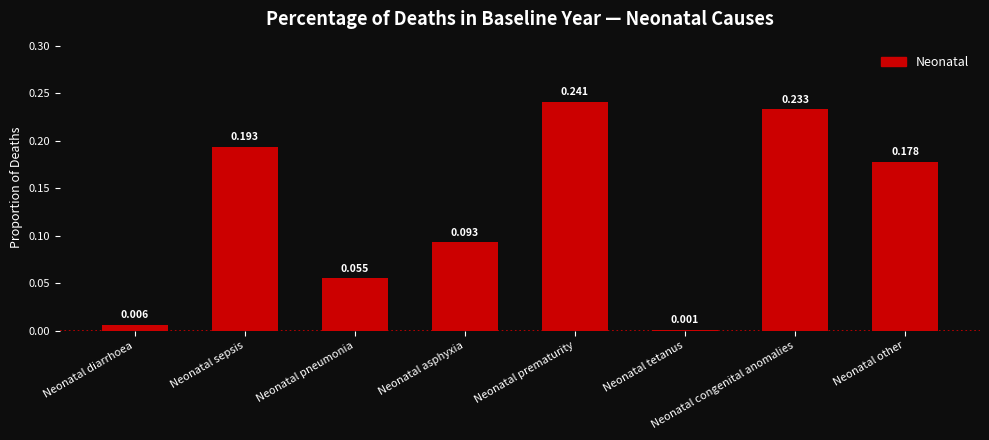

Rank the categories by value from lowest to highest.

Neonatal tetanus, Neonatal diarrhoea, Neonatal pneumonia, Neonatal asphyxia, Neonatal other, Neonatal sepsis, Neonatal congenital anomalies, Neonatal prematurity